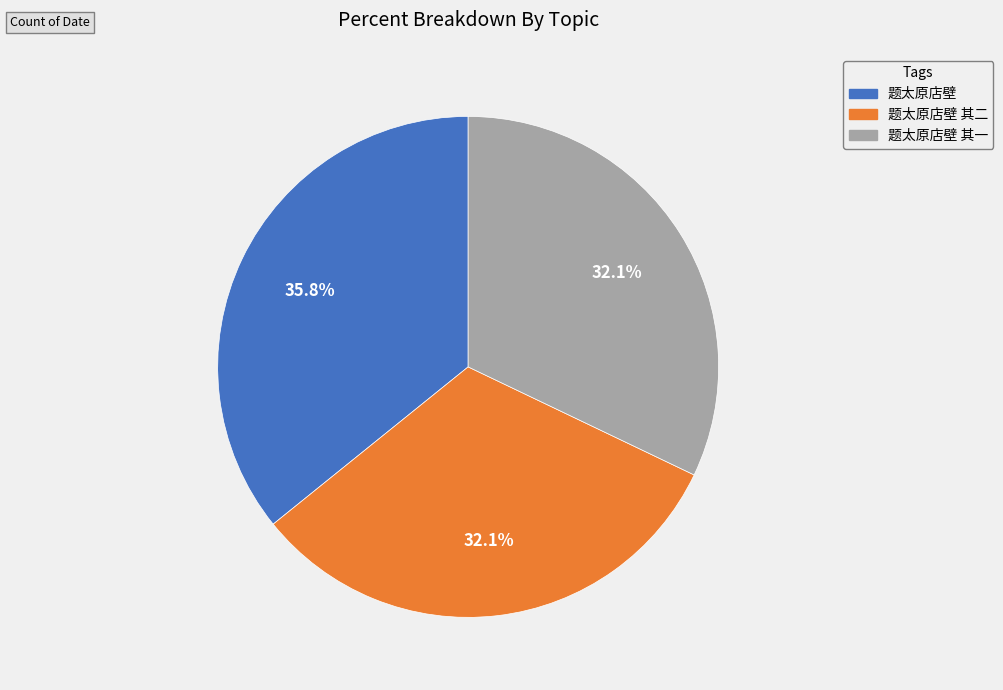

Does any single category account for the majority?

No